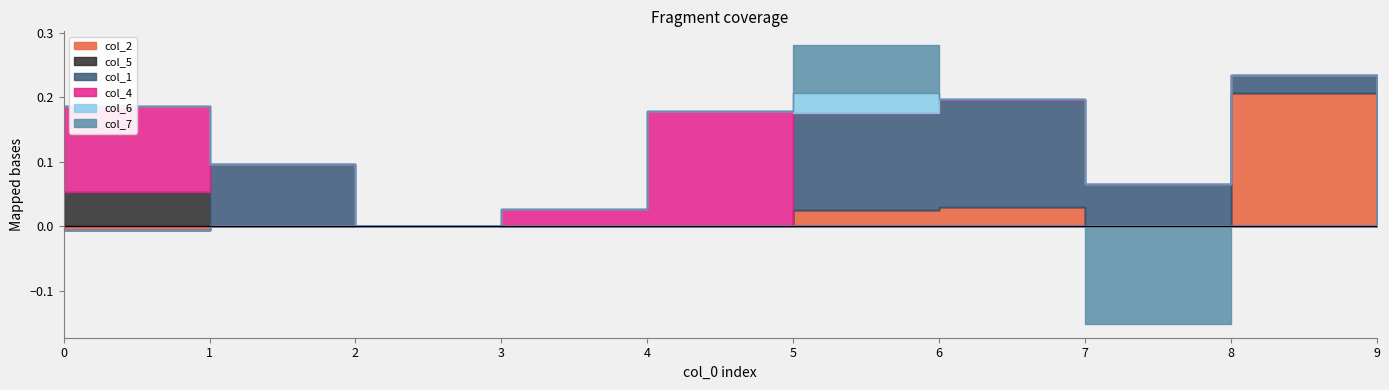

Reading left to right, extract all data points from this chart.

col_2: -0.0	0.0	0.0	0.0	0.0	0.0	0.0	0.0	0.2	0.0
col_5: 0.1	0.0	0.0	0.0	0.0	0.0	0.0	0.0	0.0	0.0
col_1: 0.0	0.1	0.0	0.0	0.0	0.1	0.2	0.1	0.0	0.0
col_4: 0.1	0.0	0.0	0.0	0.2	0.0	0.0	0.0	0.0	0.0
col_6: 0.0	0.0	0.0	0.0	0.0	0.0	0.0	0.0	0.0	0.0
col_7: 0.0	0.0	0.0	0.0	0.0	0.1	0.0	-0.2	0.0	0.0